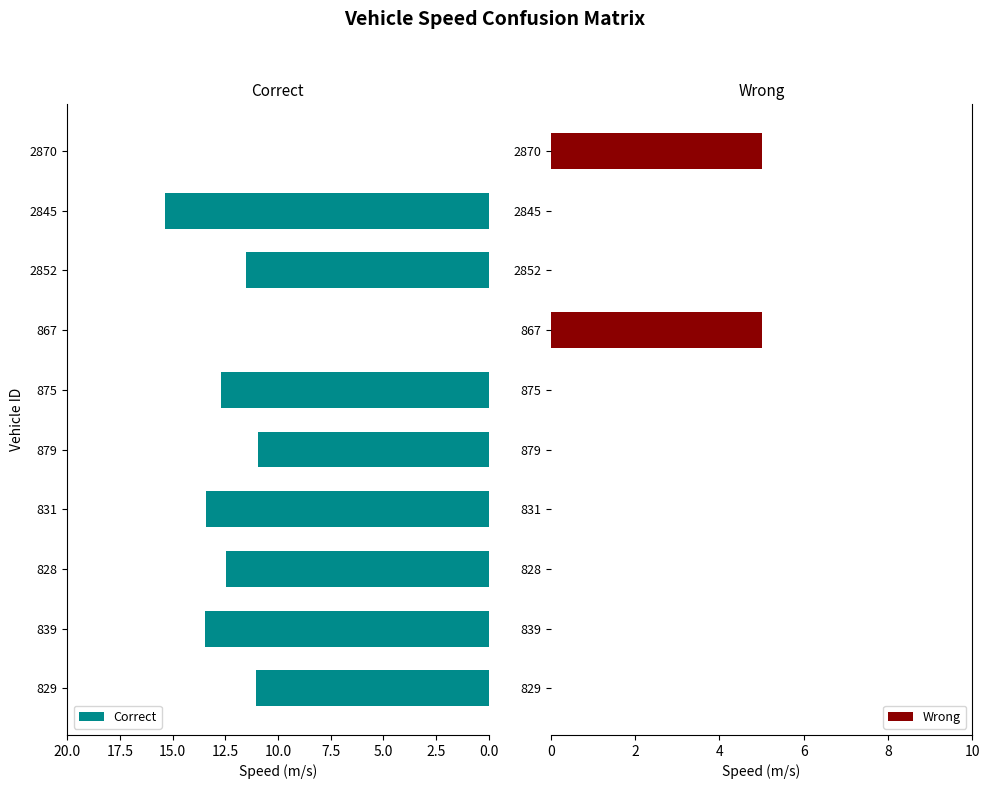

Count the Wrong values in the range 0 to 1.

8